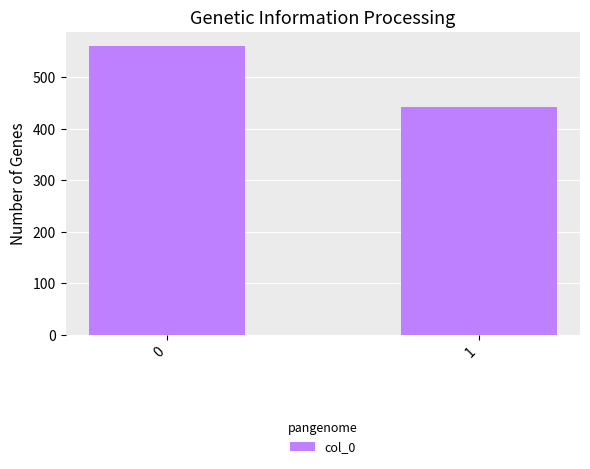

What is the greatest value displayed?

560